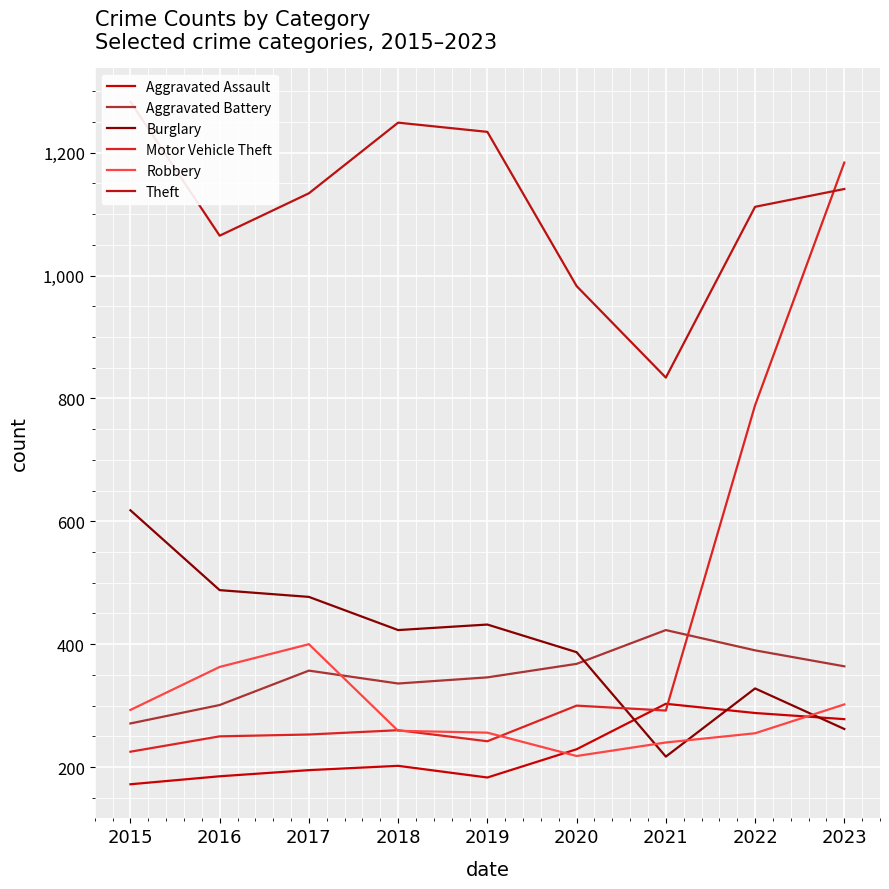

What are all the series names shown in the legend?

Aggravated Assault, Aggravated Battery, Burglary, Motor Vehicle Theft, Robbery, Theft